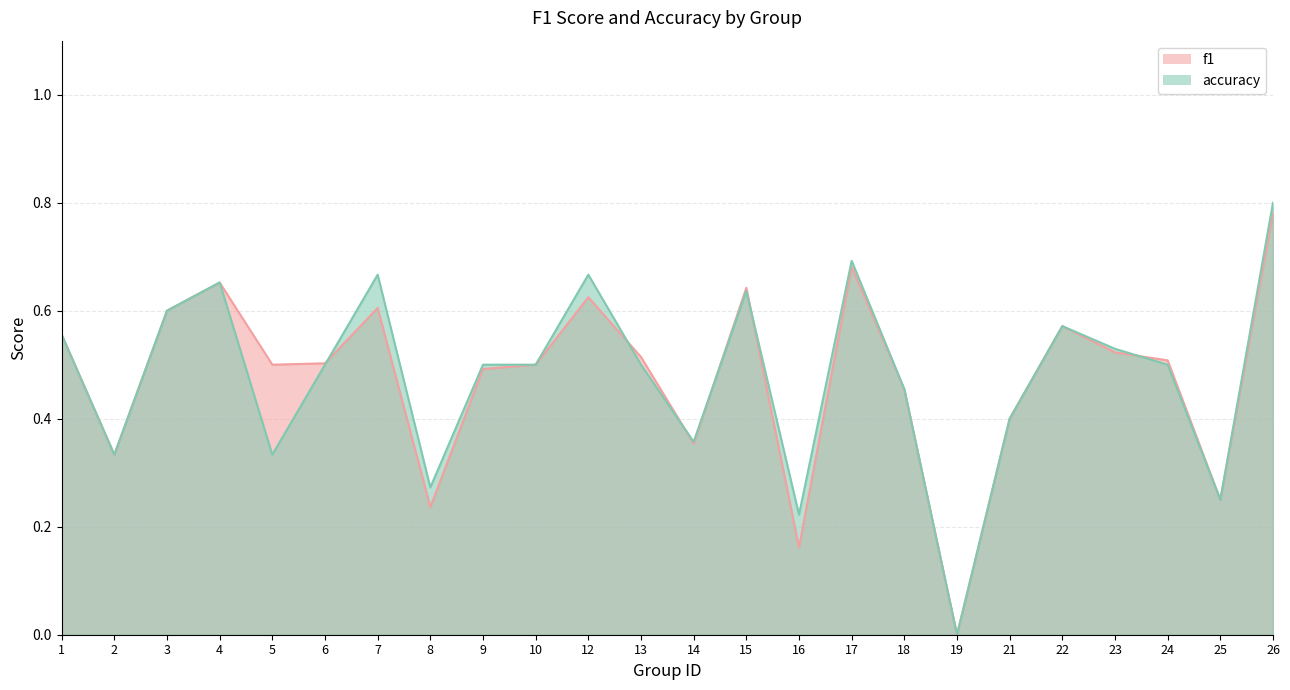

Reading left to right, list all the values displayed in this chart.

f1: 1=0.6	2=0.3	3=0.6	4=0.7	5=0.5	6=0.5	7=0.6	8=0.2	9=0.5	10=0.5	12=0.6	13=0.5	14=0.4	15=0.6	16=0.2	17=0.7	18=0.5	19=0.0	21=0.4	22=0.6	23=0.5	24=0.5	25=0.2	26=0.8
accuracy: 1=0.6	2=0.3	3=0.6	4=0.7	5=0.3	6=0.5	7=0.7	8=0.3	9=0.5	10=0.5	12=0.7	13=0.5	14=0.4	15=0.6	16=0.2	17=0.7	18=0.5	19=0.0	21=0.4	22=0.6	23=0.5	24=0.5	25=0.2	26=0.8